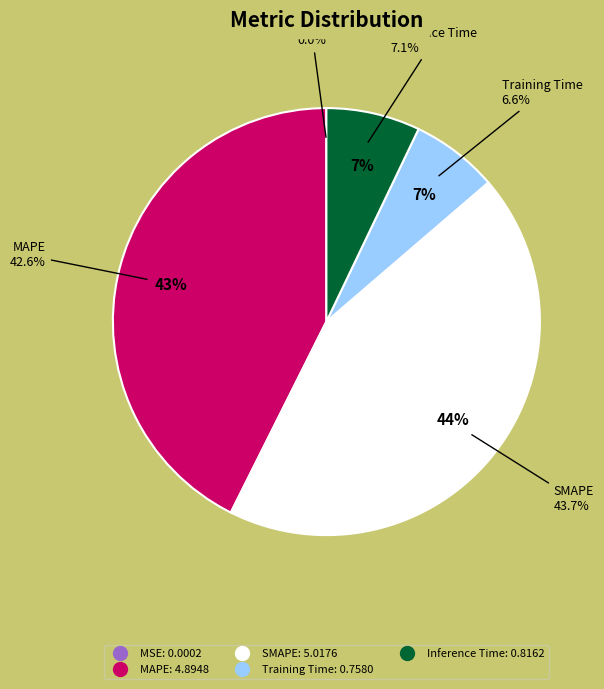

What is the change in value from MSE to Inference Time?

+0.8